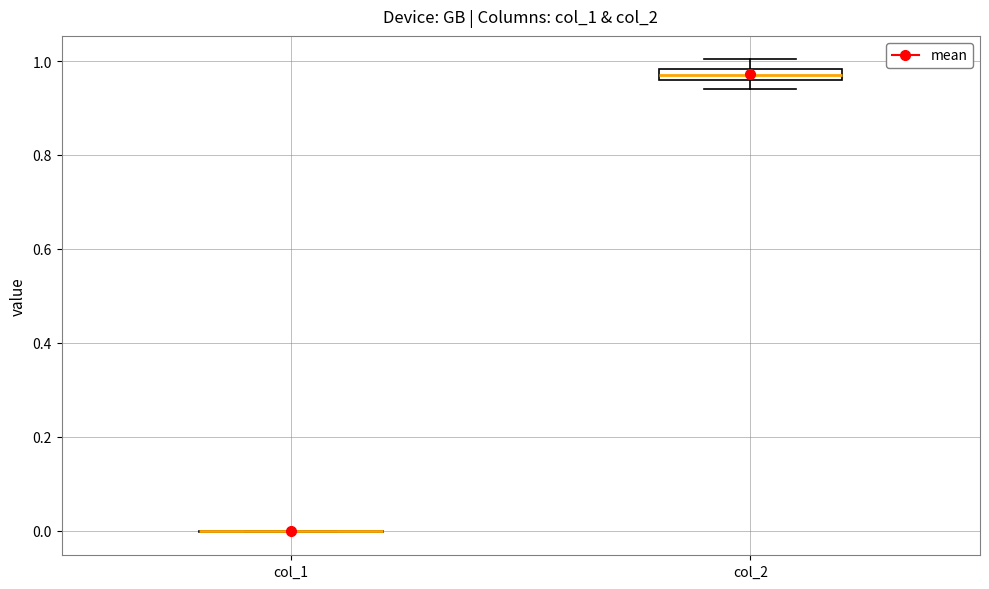

Which box is the tallest, from its lower edge to its upper edge?

col_2